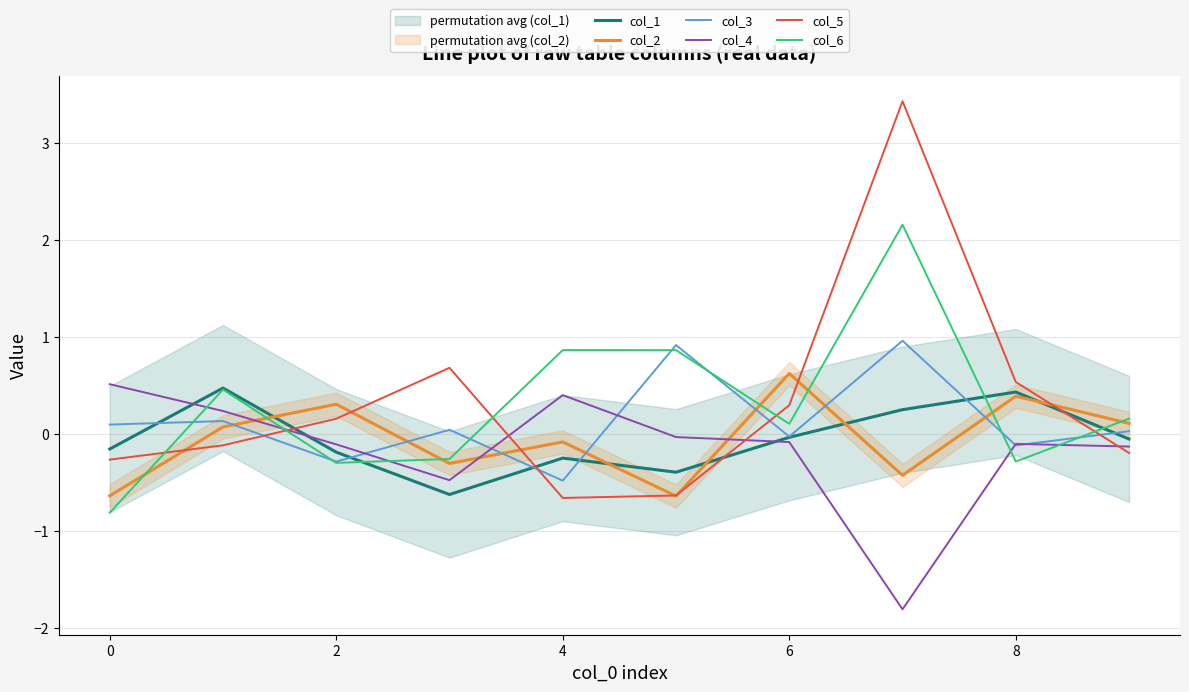

Is the value of col_4 at −2 greater than the value of col_1 at 6?

Yes